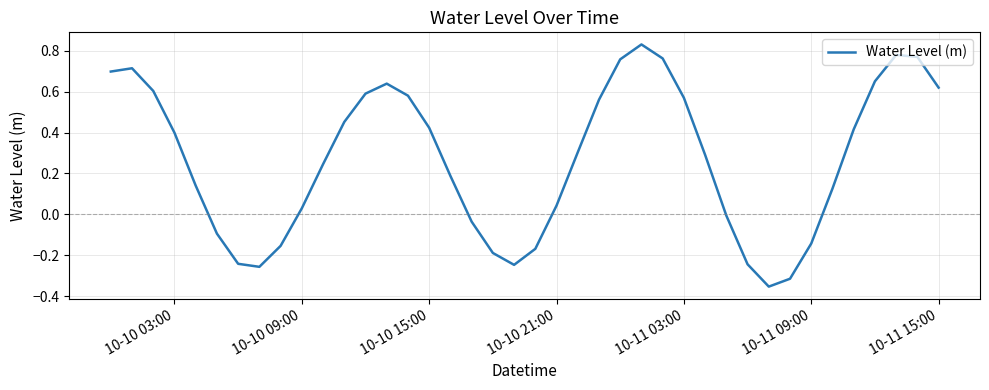

What is the average value?

0.3